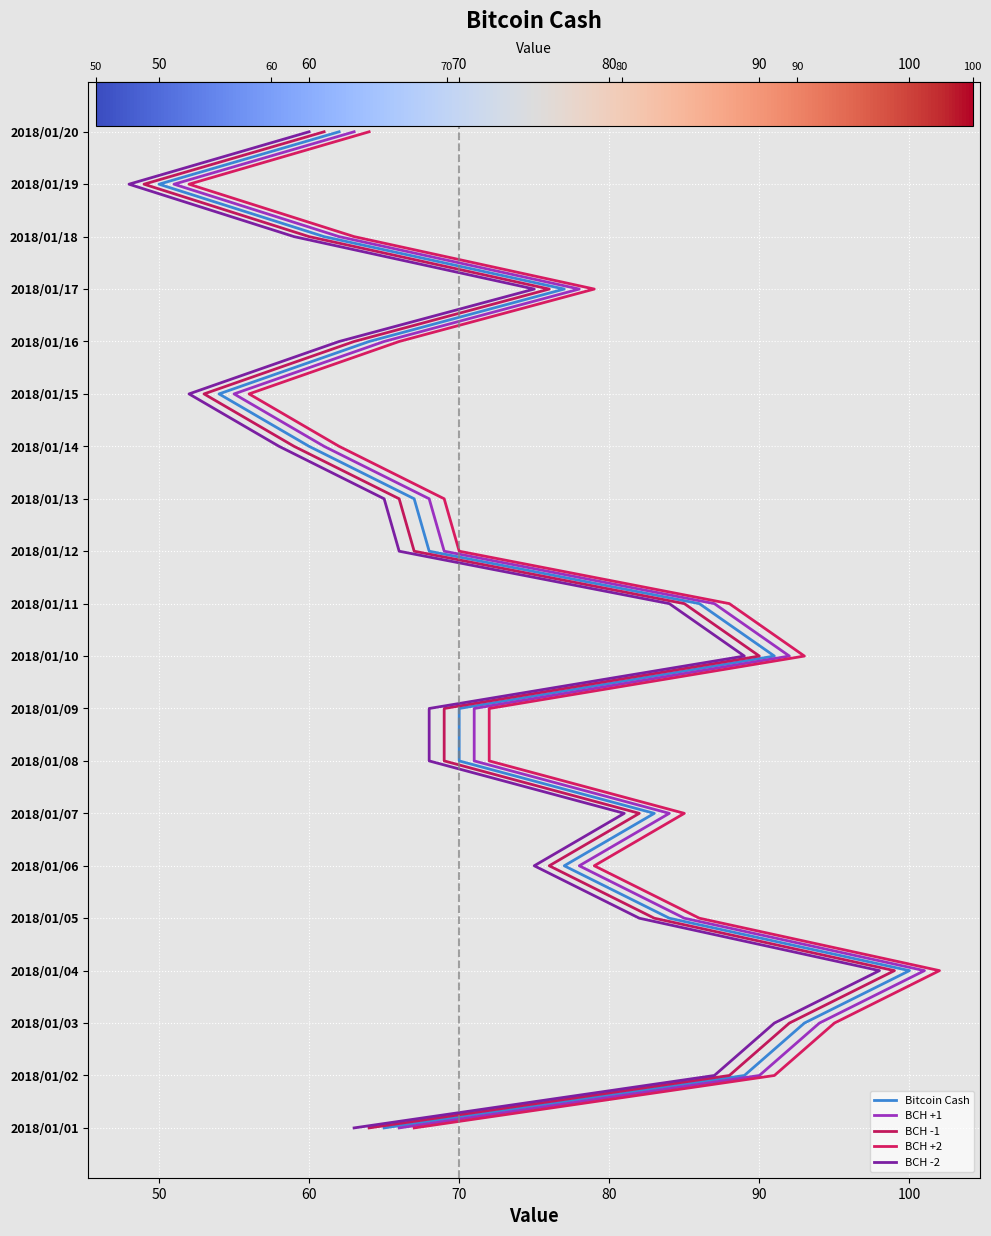

What is the average value of the BCH +1 series?

10